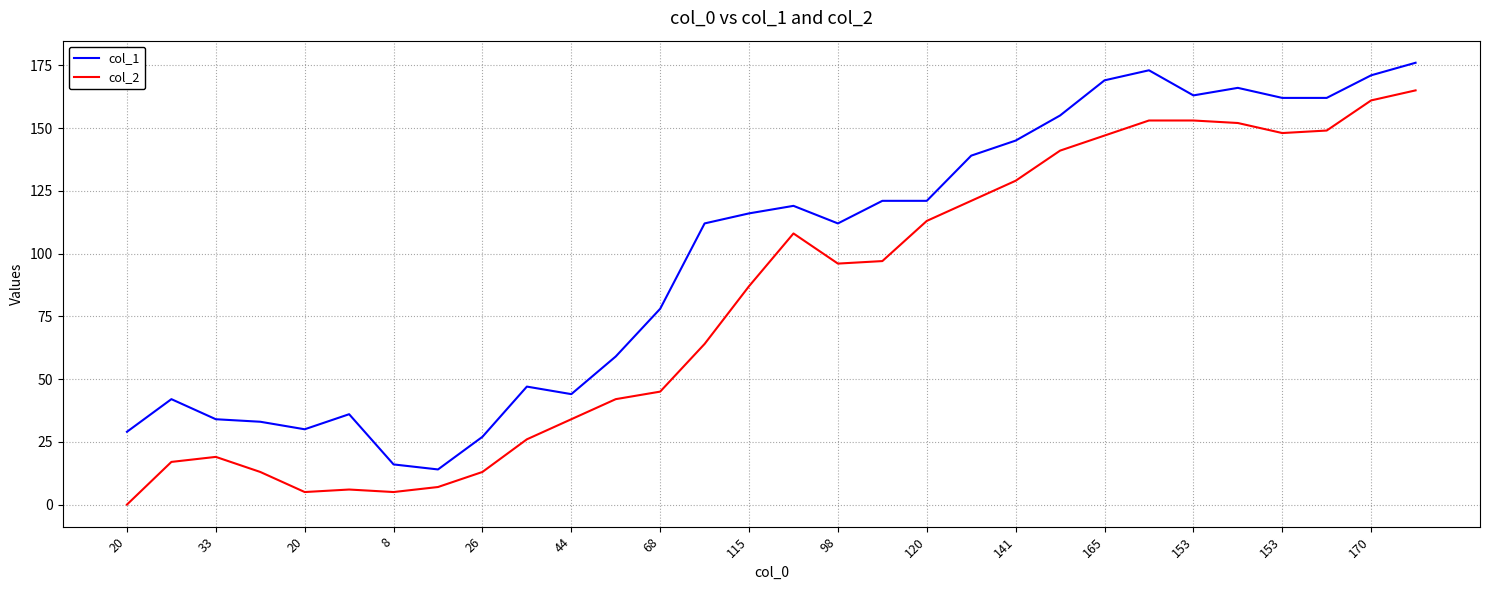

At how many categories does at least one series exceed 26?

28